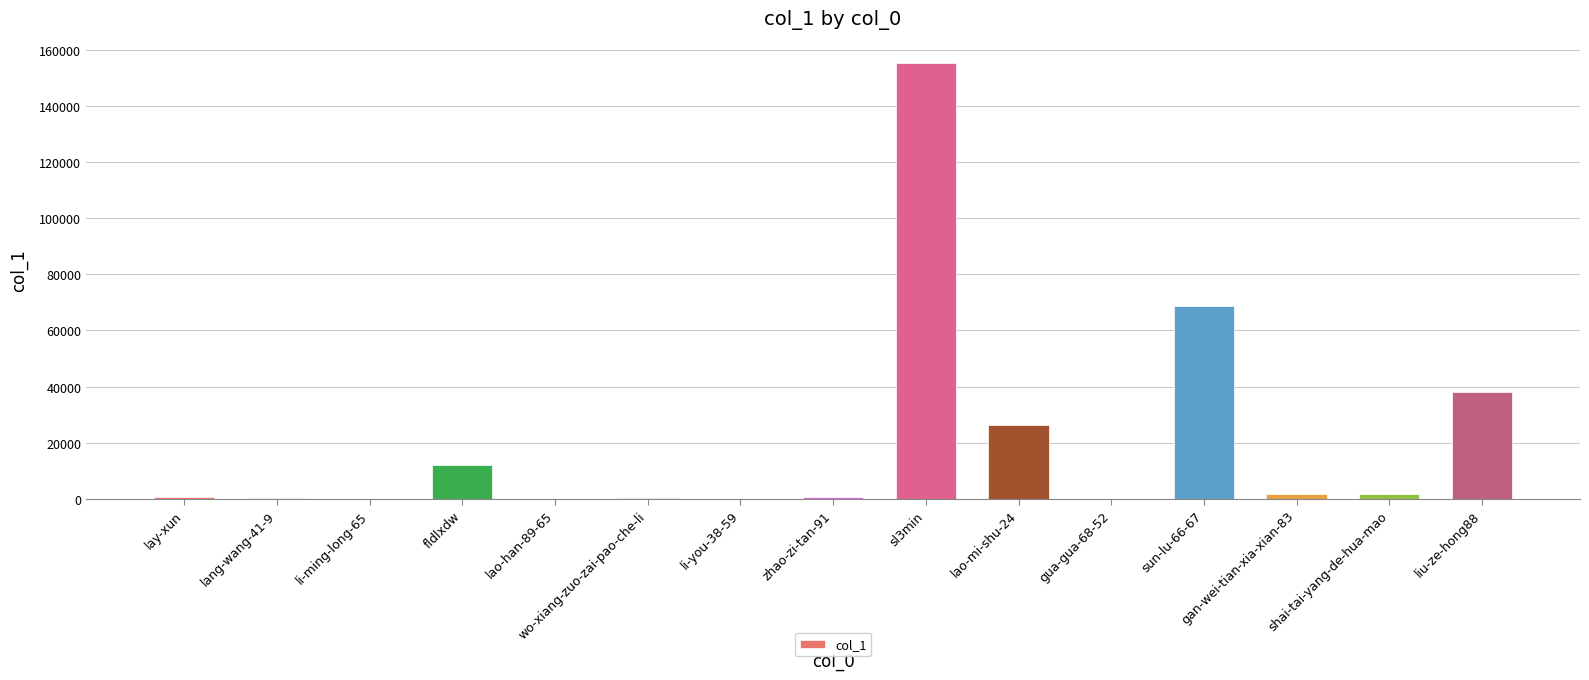

At which label is the value closest to 77740?

sun-lu-66-67